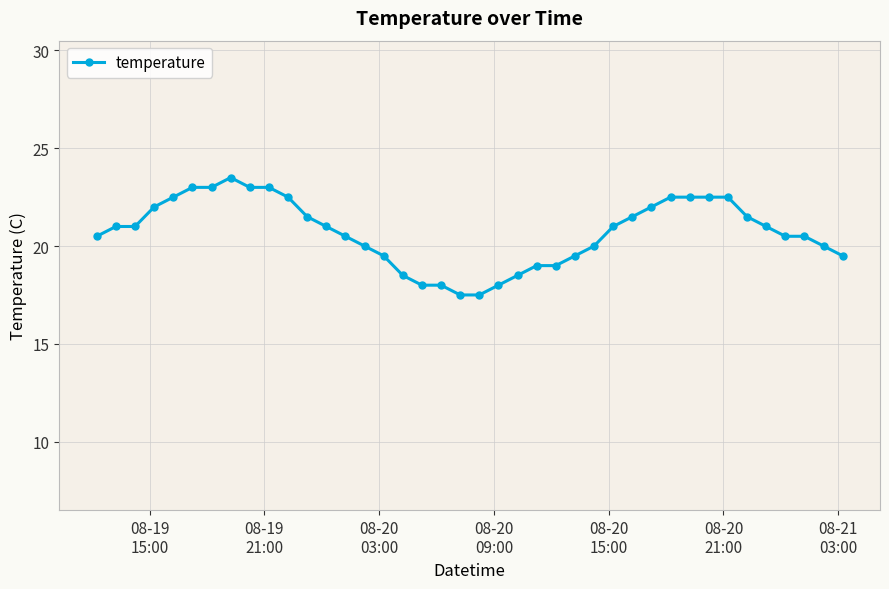

Is this an area chart (filled region under the line)?

No